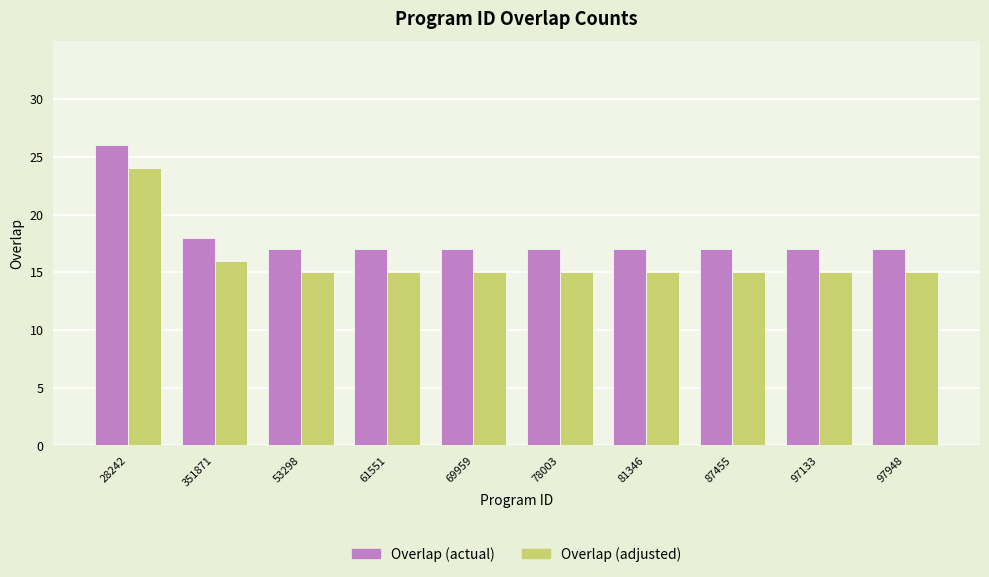

What is the value of the Overlap (actual) bar at the 7th from the left?

17